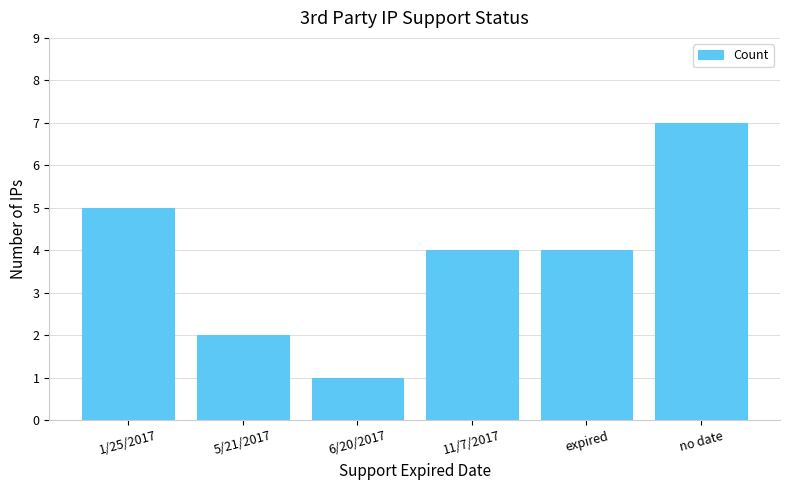

Count the values in the range 2 to 5.

4